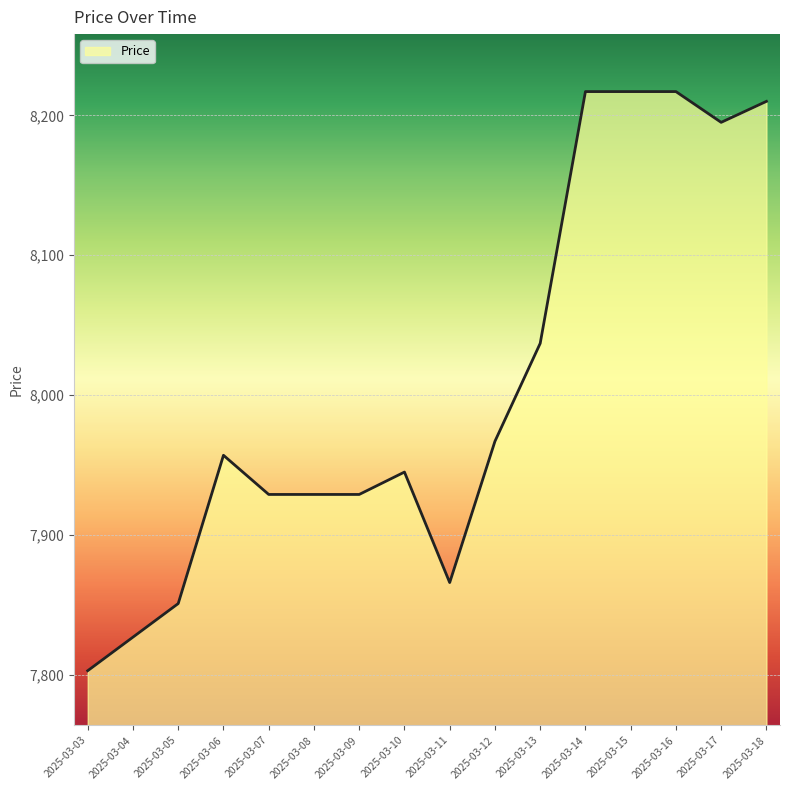

How many lines are shown in the chart?

1